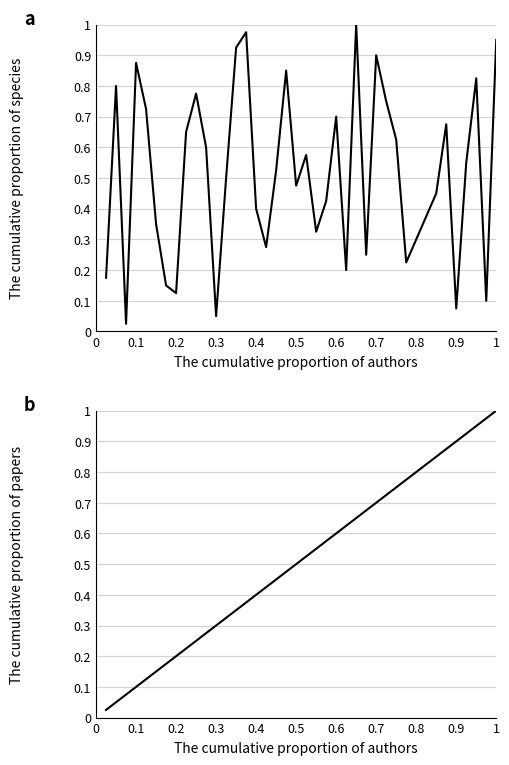

What is the difference between the maximum and minimum values?

1.0